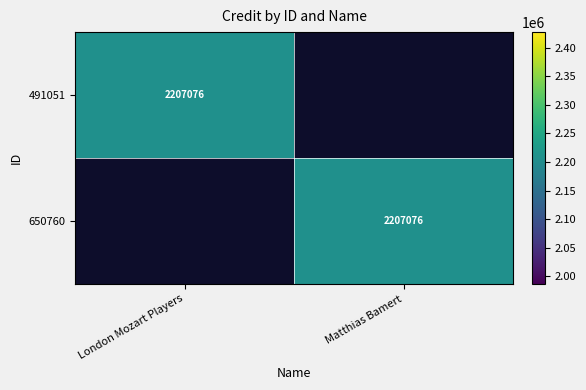

True or false: 650760 has a value of 2207076 at Matthias Bamert.

True